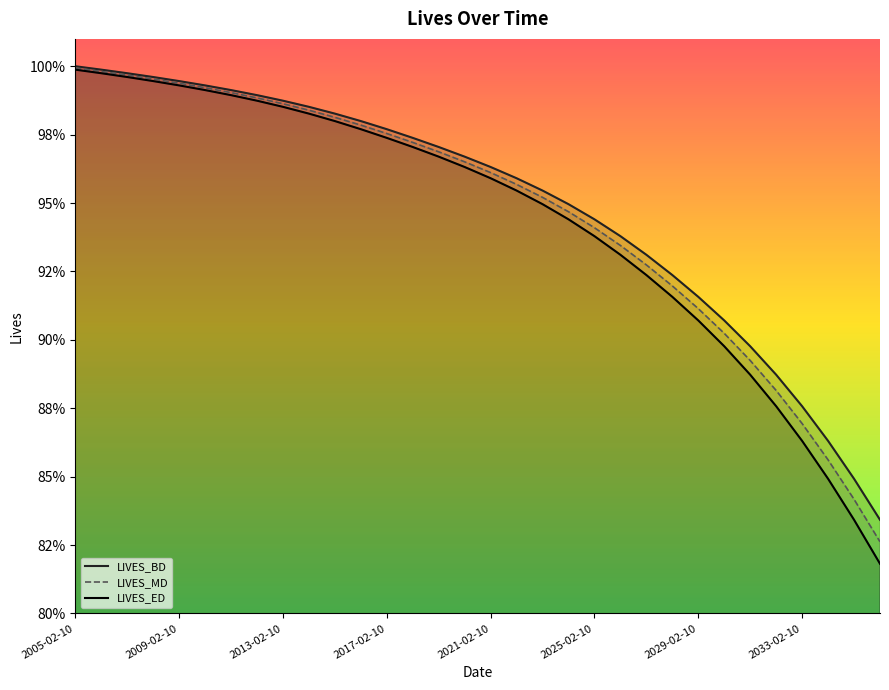

True or false: LIVES_ED has a value of 1.6 at 11.

False